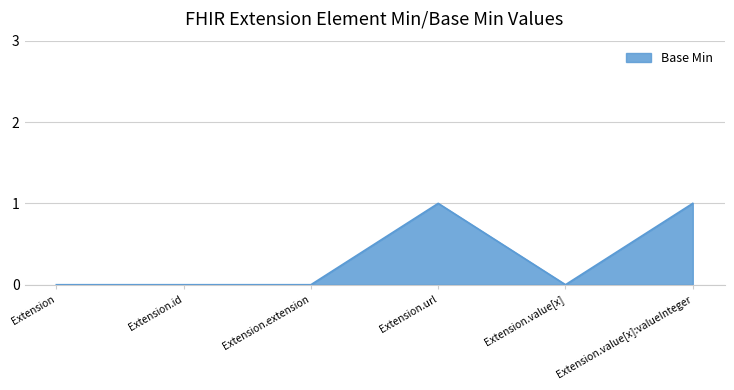

What position from the left is Extension.value[x]:valueInteger?

6